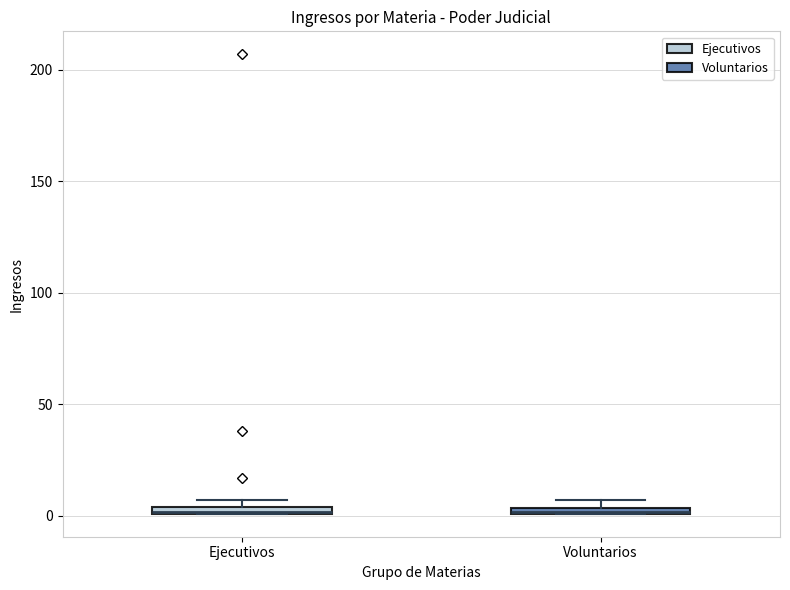

Where is the upper edge of the box for Ejecutivos on the y-axis? The values are not printed on the chart, so give them approximately, as read against the axis.

5